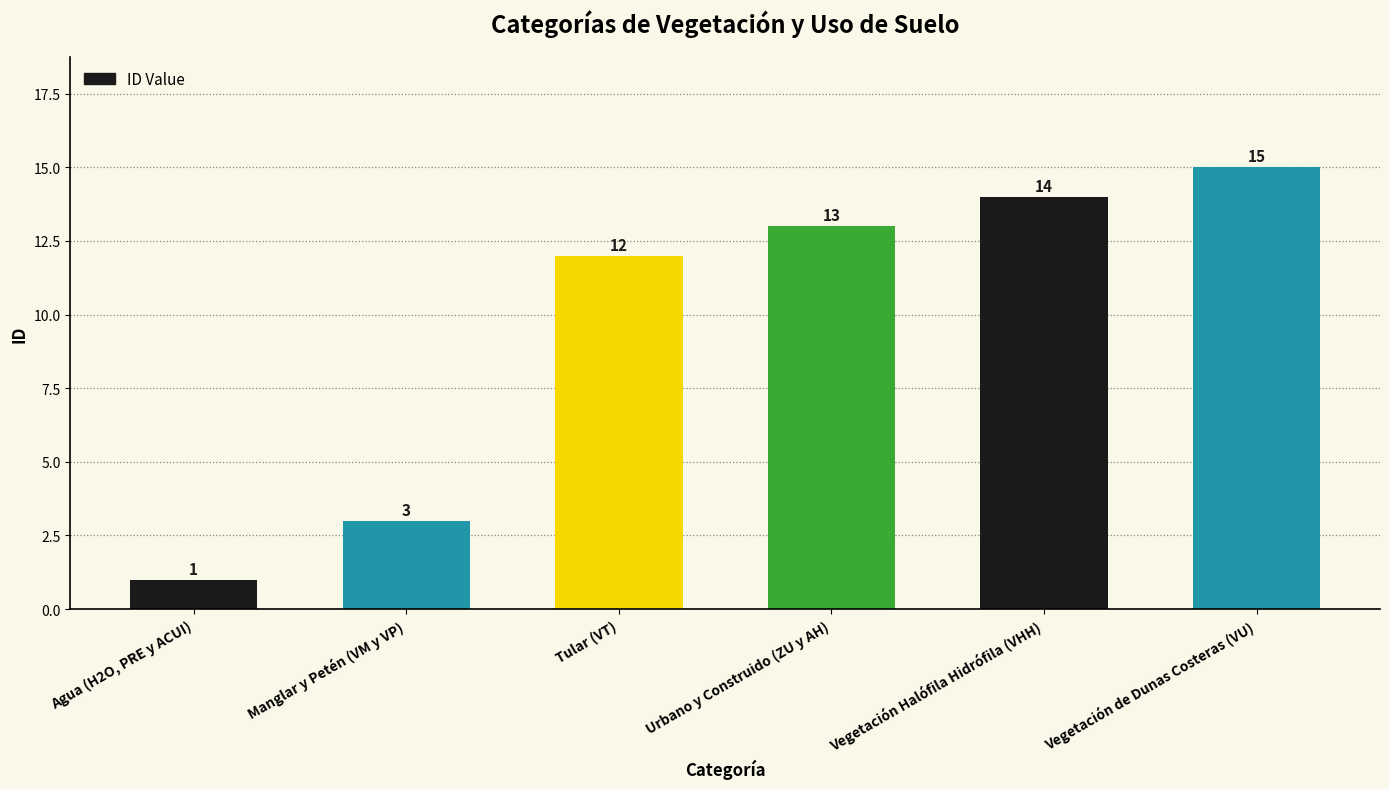

At which label is the value closest to 8?

Tular (VT)